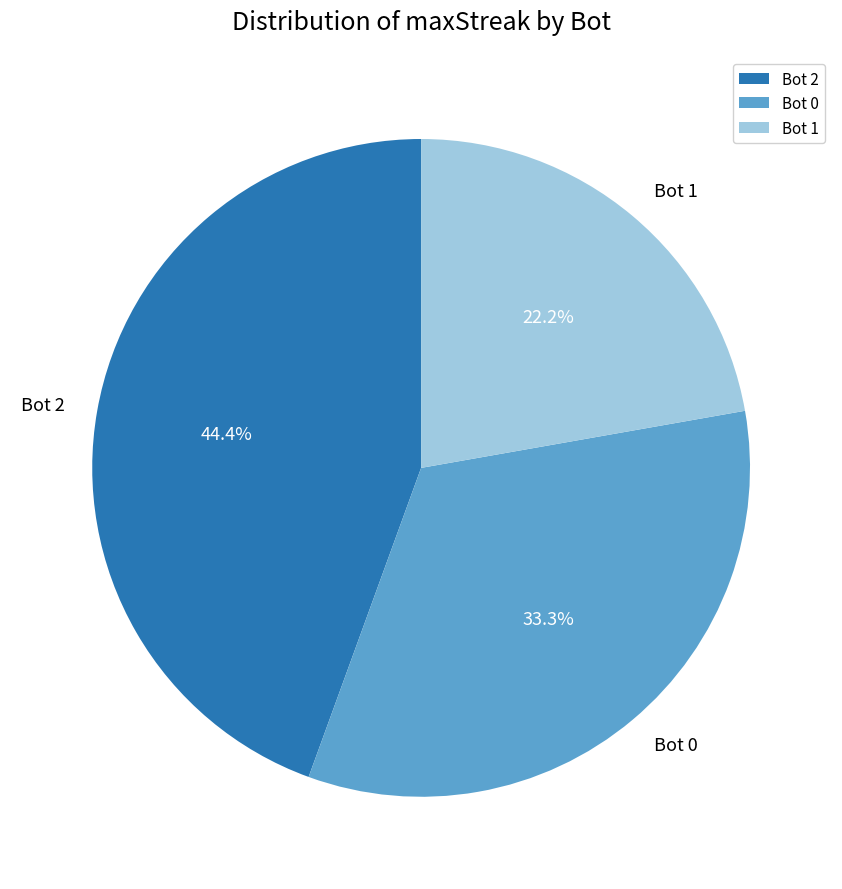

How many segments does this pie chart have?

3